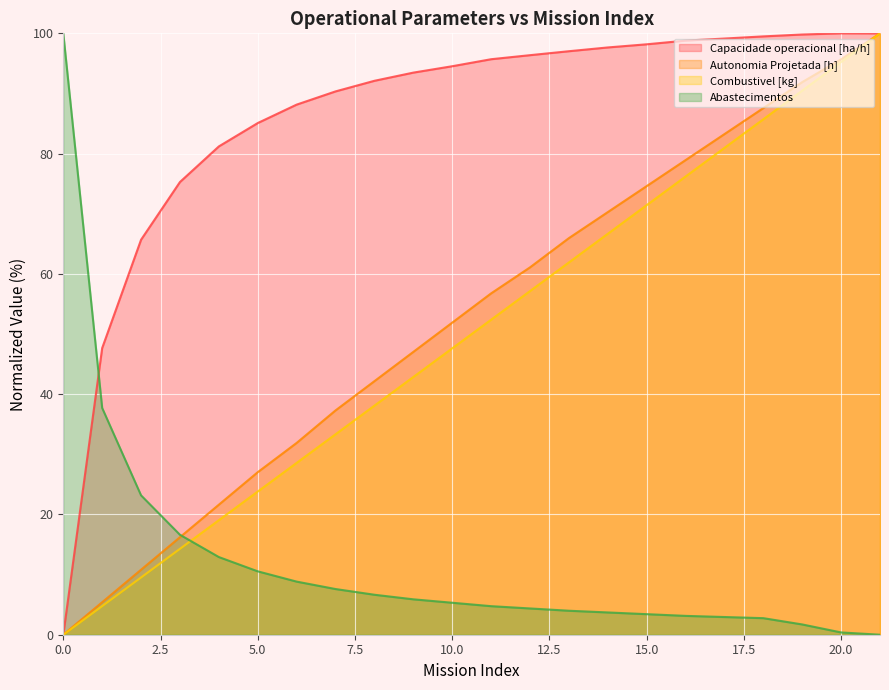

Does the chart display data point markers on the line(s)?

No